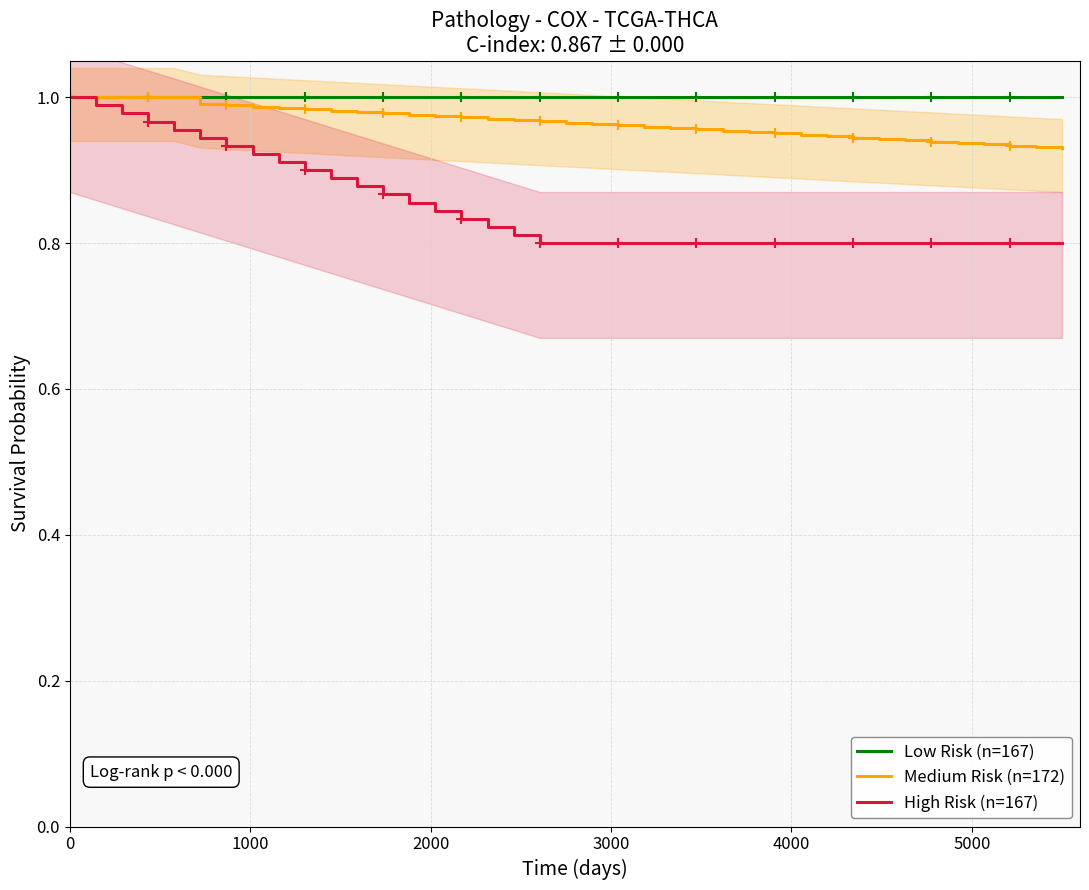

What is the difference between the maximum and minimum values in the High Risk (n=167) series?

0.2